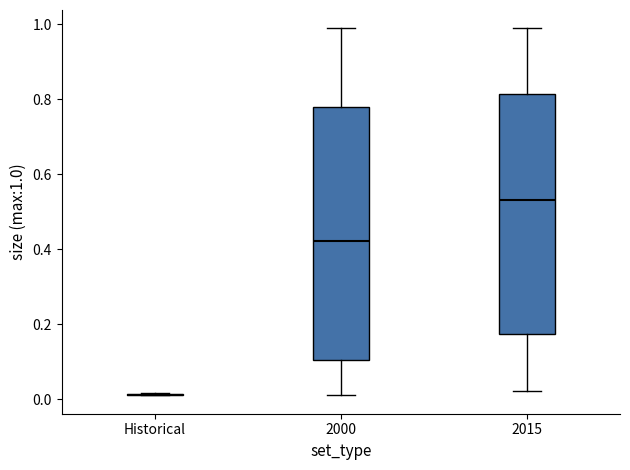

Reading left to right, read every box against the y-axis: the position of its median line, the range the box covers, and the ends of its whiskers. The values are not printed on the chart, so give them approximately, as read against the axis.

Historical: box collapsed to a line at 0.02, whiskers 0.02 to 0.02
2000: median 0.42, box 0.10 to 0.78, whiskers 0.02 to 0.98
2015: median 0.54, box 0.18 to 0.82, whiskers 0.02 to 0.98